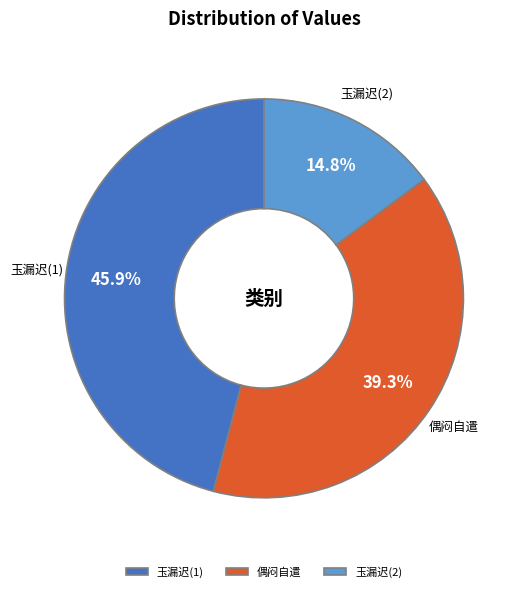

Rank the categories by value from lowest to highest.

玉漏迟(2), 偶闷自遣, 玉漏迟(1)